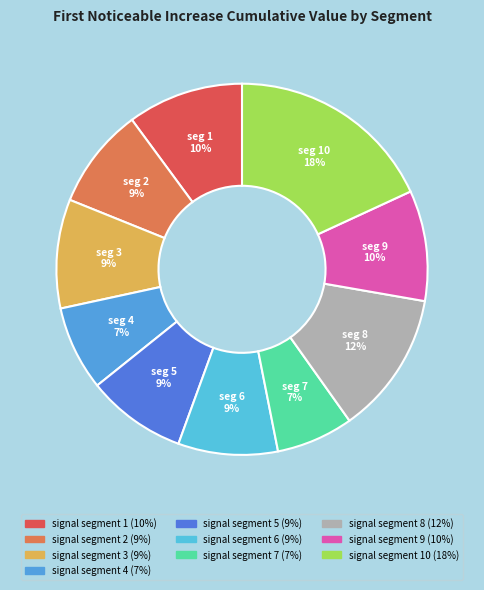

To the nearest percent, what is the average slice percentage?

10%